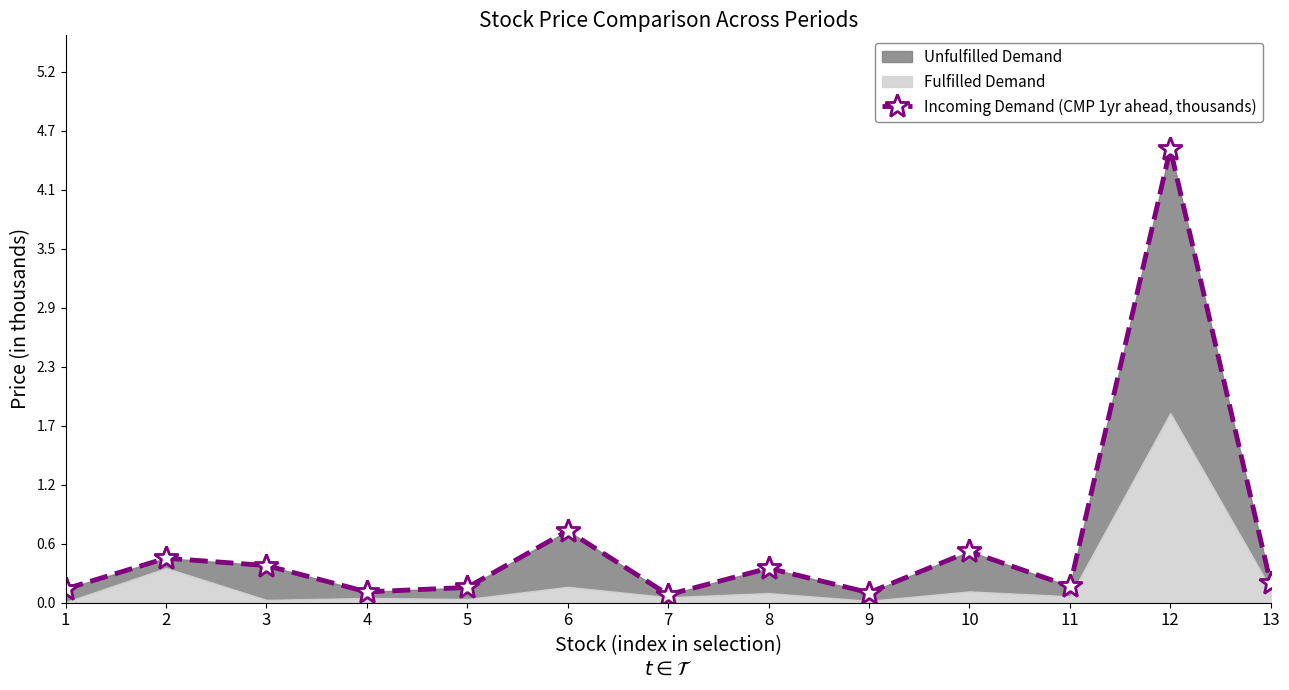

How many points are higher than both their immediate neighbors (excluding endpoints)?

5